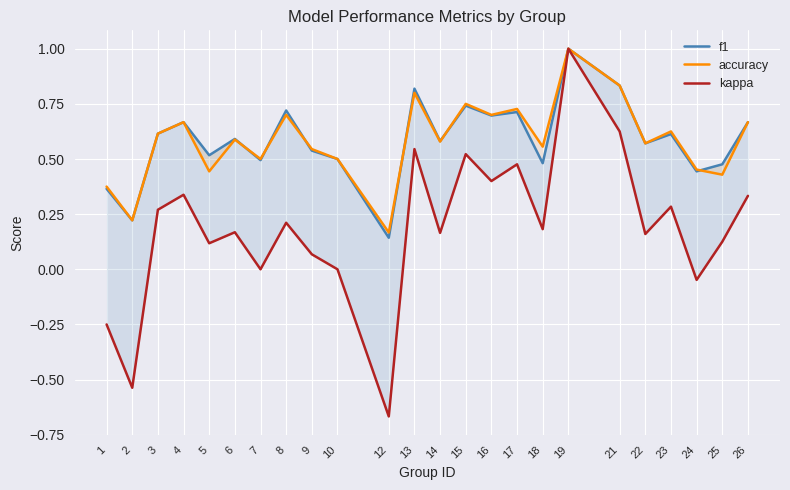

What is the greatest value displayed?

1.0